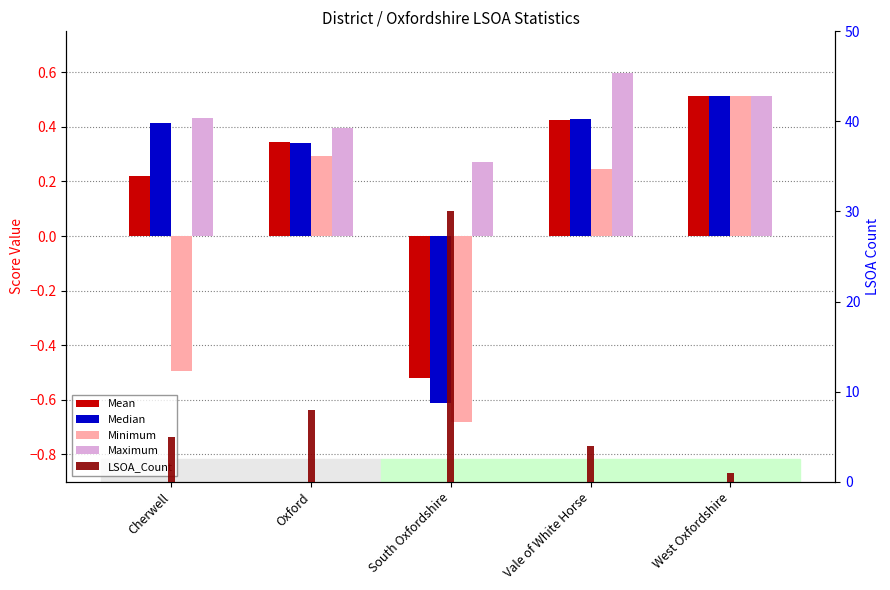

What is the difference between the maximum and minimum values in the Minimum series?

1.2